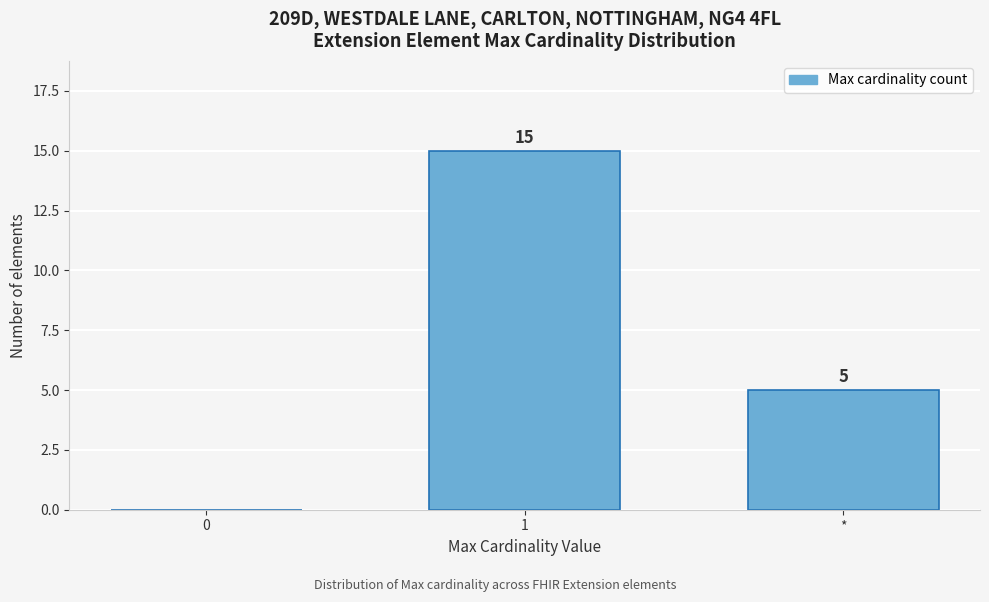

Reading right to left, transcribe all the data shown in this chart.

*=5	1=15	0=0